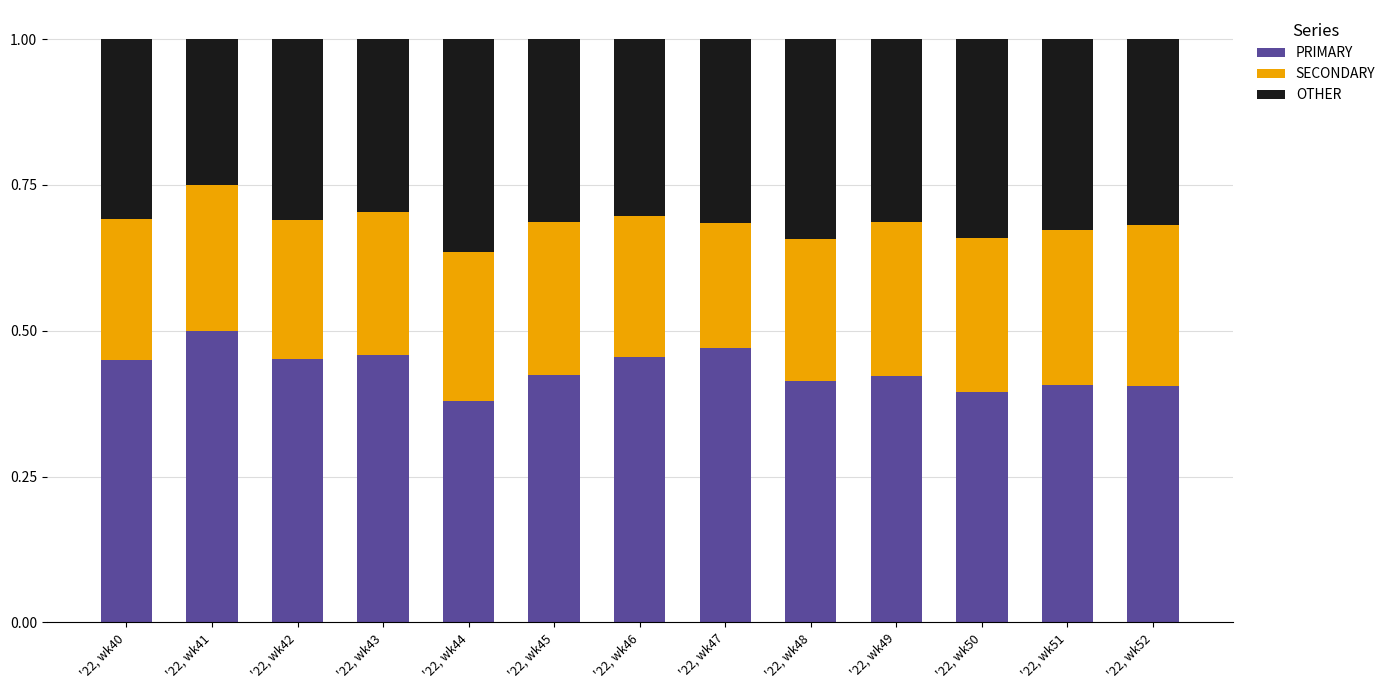

What is the sum of the PRIMARY values at '22, wk43 and '22, wk50?

0.9